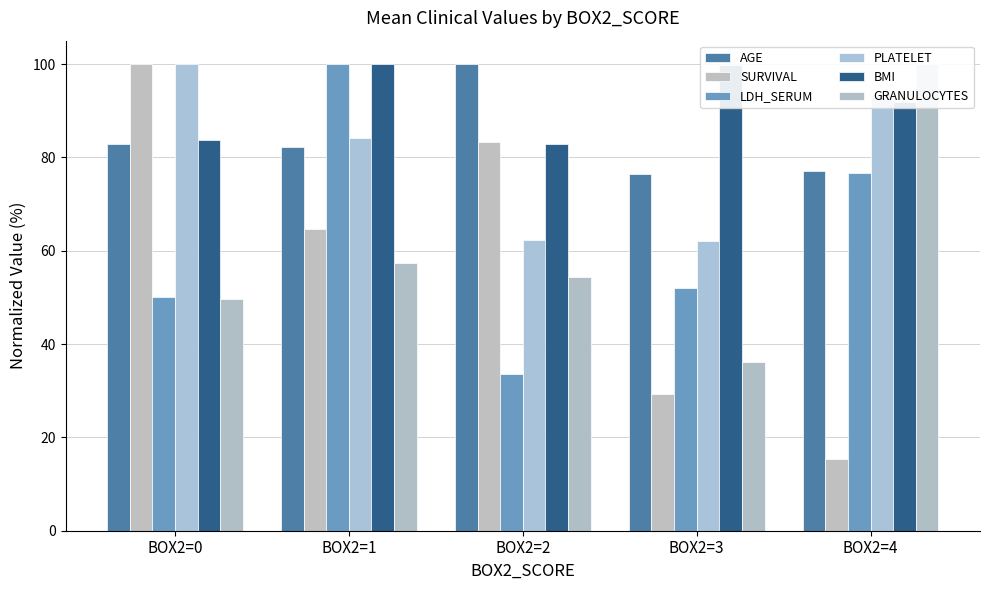

How many values in the SURVIVAL series exceed 64?

3